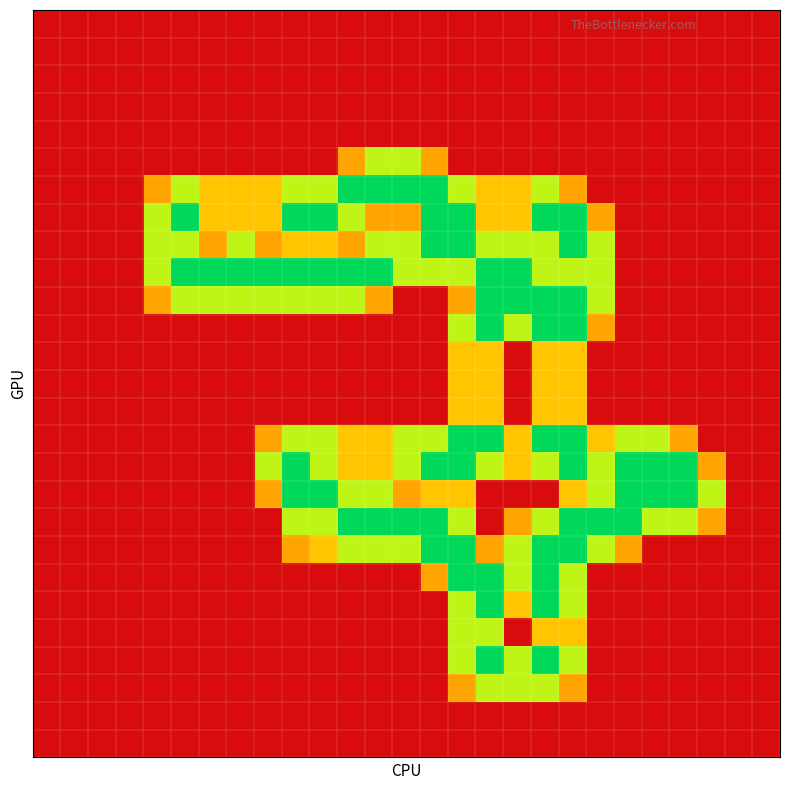

At which category is the sum across all series the highest?

18